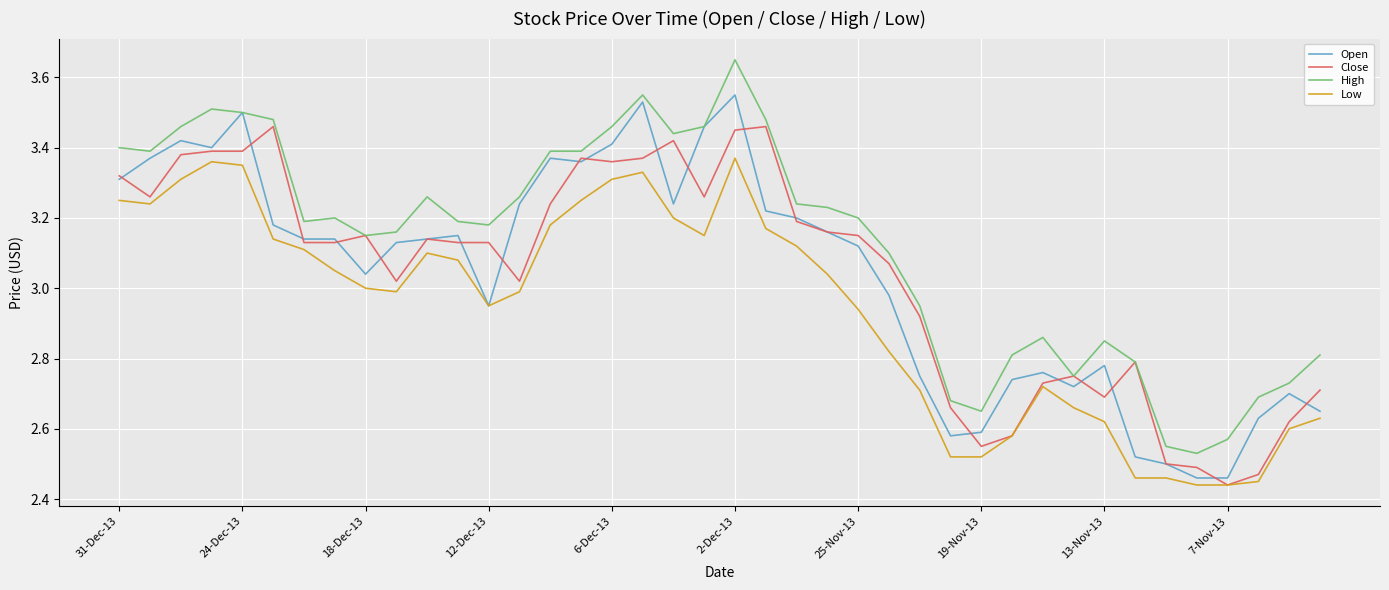

True or false: Low and High intersect in this chart.

False